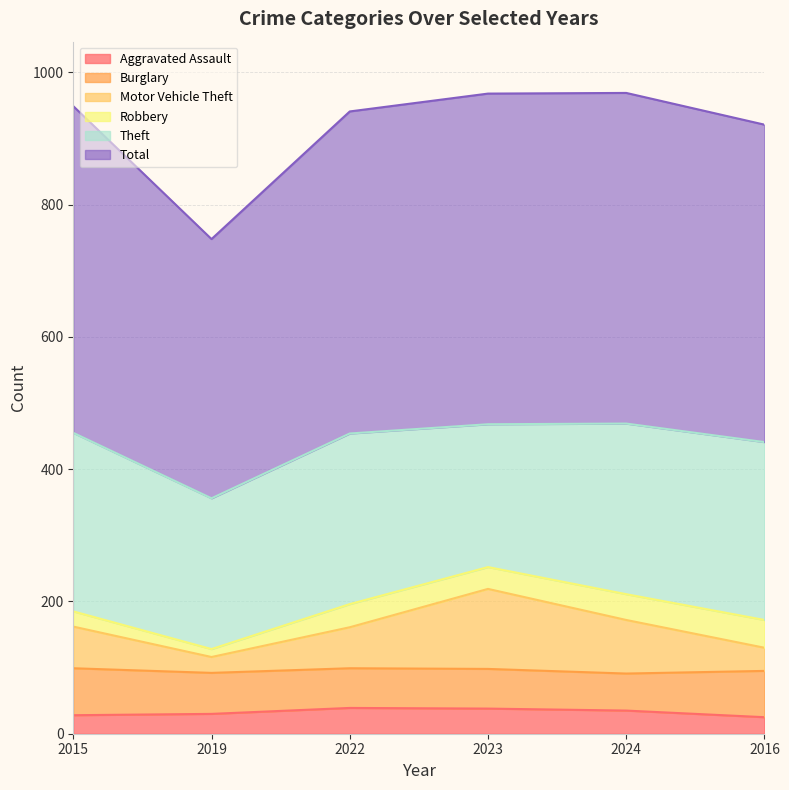

What is the minimum value for Aggravated Assault?

25